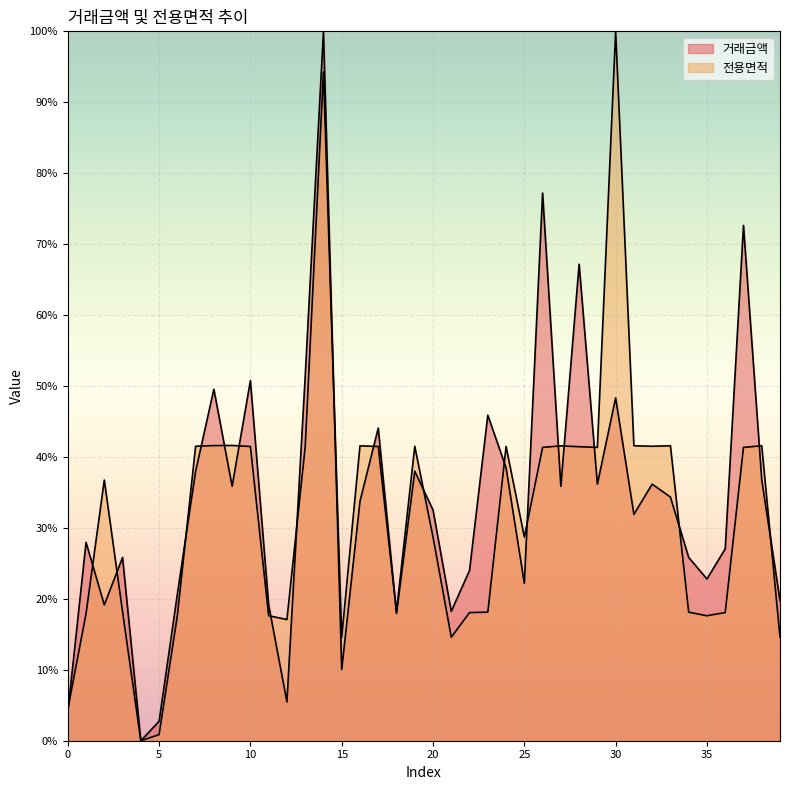

Reading left to right, extract all data points from this chart.

거래금액: 0=4.0	1=28.0	2=19.1	3=25.8	4=0.0	5=2.7	6=20.7	7=38.0	8=49.5	9=35.9	10=50.8	11=19.1	12=5.5	13=51.4	14=100.0	15=10.0	16=33.7	17=44.1	18=17.9	19=38.0	20=32.5	21=18.2	22=24.0	23=45.9	24=38.5	25=22.2	26=77.2	27=35.9	28=67.2	29=36.2	30=48.3	31=31.9	32=36.2	33=34.3	34=25.8	35=22.8	36=27.1	37=72.6	38=36.8	39=19.8
전용면적: 0=4.4	1=17.9	2=36.8	3=18.2	4=0.0	5=0.9	6=17.6	7=41.5	8=41.6	9=41.6	10=41.5	11=17.6	12=17.1	13=41.4	14=94.3	15=14.6	16=41.6	17=41.5	18=18.2	19=41.5	20=28.7	21=14.6	22=18.1	23=18.1	24=41.5	25=28.7	26=41.3	27=41.6	28=41.4	29=41.3	30=100.0	31=41.6	32=41.5	33=41.6	34=18.1	35=17.6	36=18.1	37=41.3	38=41.6	39=14.6